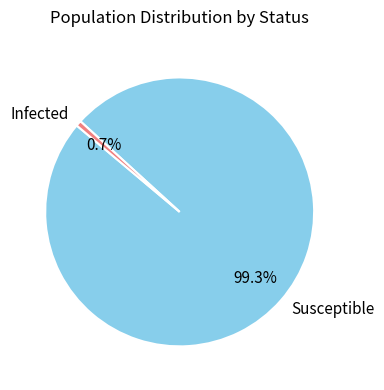

Combined, do Susceptible and Infected account for over 50%?

Yes